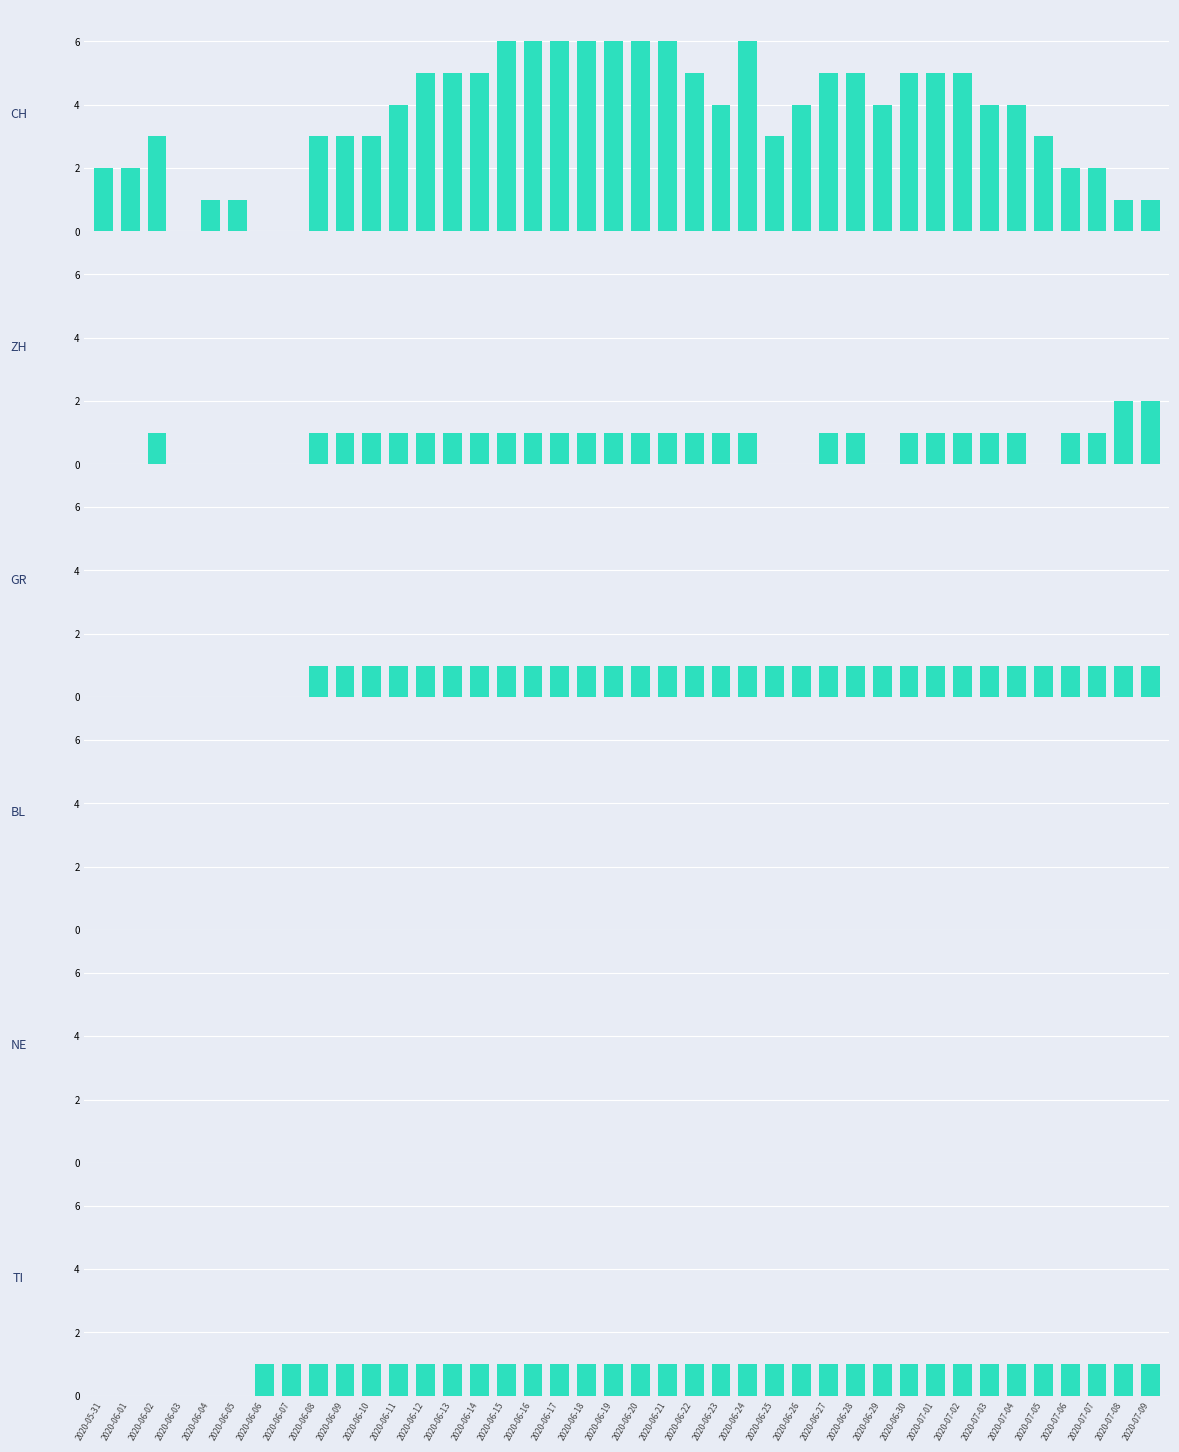

What is the label of the 1st bar from the right?

2020-07-09